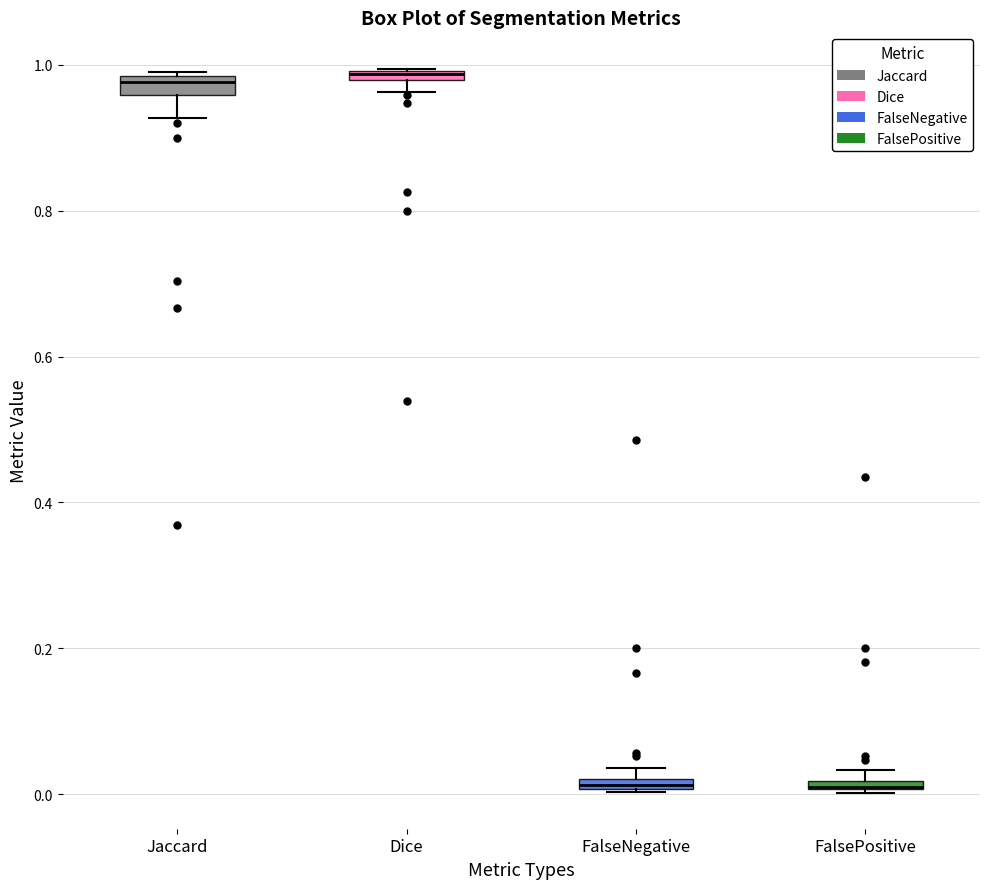

Where is the upper edge of the box for Jaccard on the y-axis? The values are not printed on the chart, so give them approximately, as read against the axis.

0.98